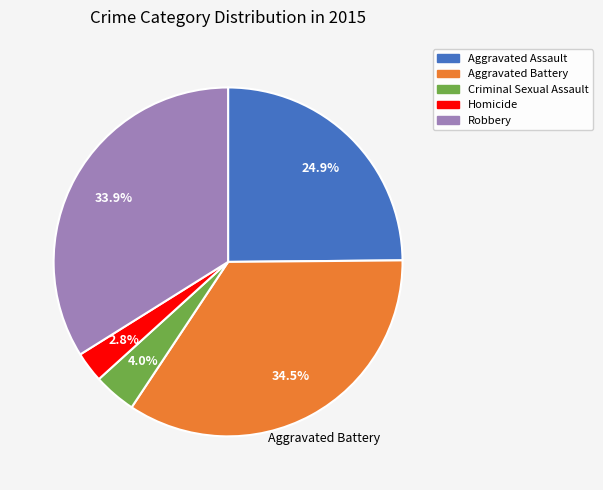

Between Robbery and Aggravated Assault, which is larger?

Robbery